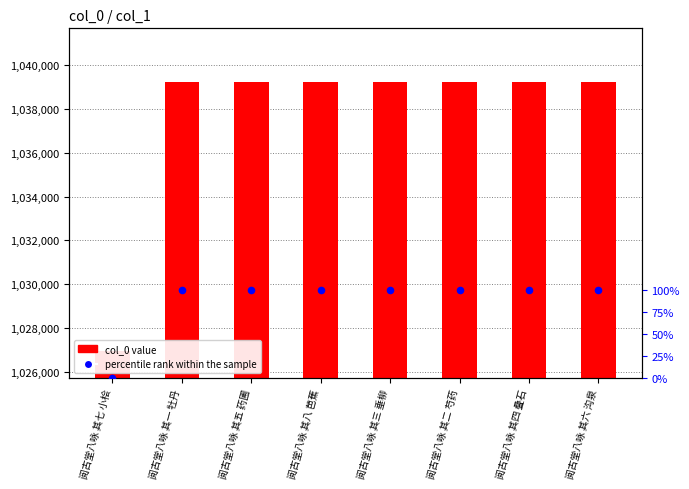

Is the value of col_0 value at 阅古堂八咏 其二 芍药 greater than the value of percentile rank at 阅古堂八咏 其八 芭蕉?

Yes